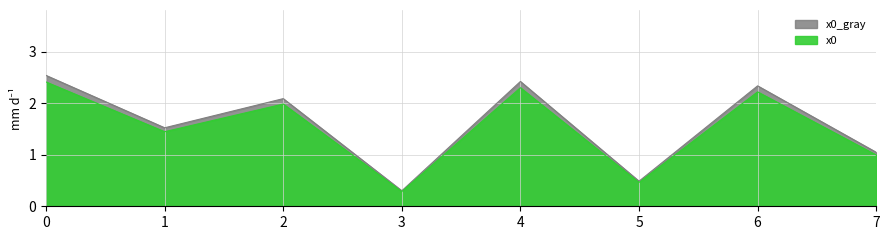

What is the value of the 6th point from the left?

0.5